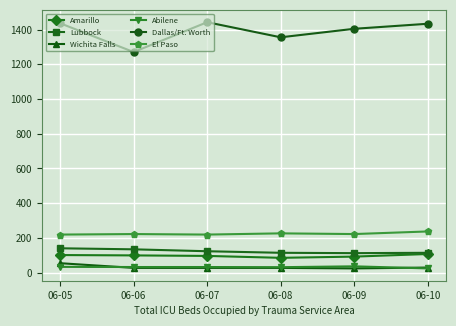

How many categories are shown in the chart?

6